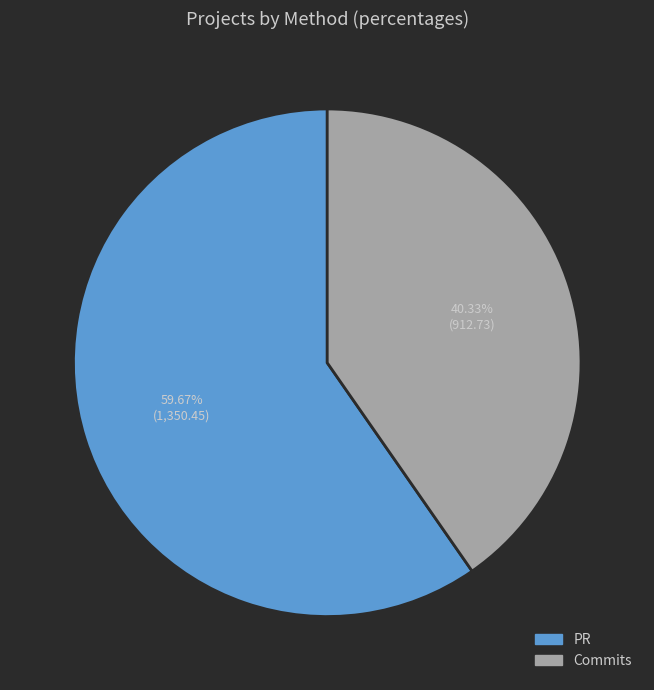

Rank the categories by value from highest to lowest.

PR, Commits